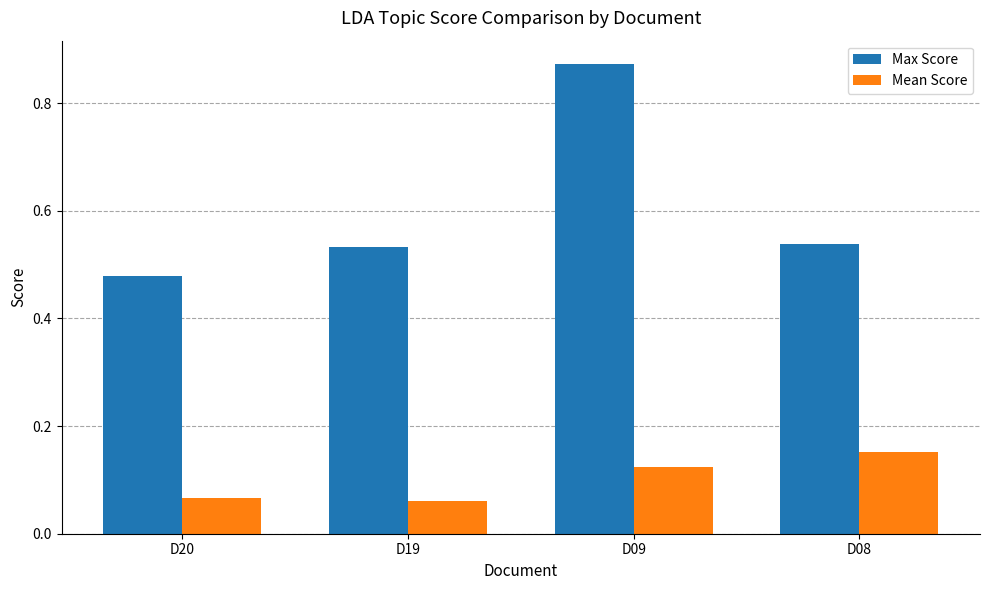

What is the difference between the Max Score values at D19 and D09?

0.3